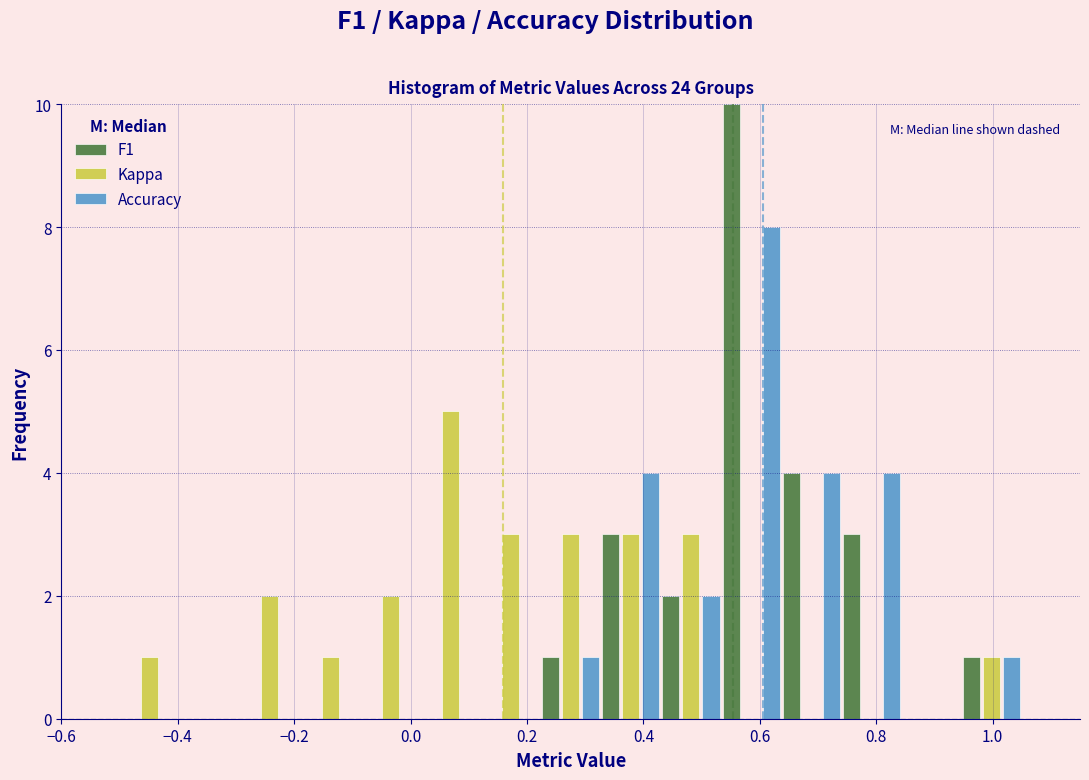

Reading left to right, list every range on the x-axis with the height of the bar of each series over it. Neither the bar edges nor the heights are printed on the chart, so give them approximately, as read against the axes.

-0.50 to -0.40: F1=0	Kappa=1	Accuracy=0
-0.40 to -0.30: F1=0	Kappa=0	Accuracy=0
-0.30 to -0.18: F1=0	Kappa=2	Accuracy=0
-0.18 to -0.08: F1=0	Kappa=1	Accuracy=0
-0.08 to 0.02: F1=0	Kappa=2	Accuracy=0
0.02 to 0.12: F1=0	Kappa=5	Accuracy=0
0.12 to 0.22: F1=0	Kappa=3	Accuracy=0
0.22 to 0.32: F1=1	Kappa=3	Accuracy=1
0.32 to 0.44: F1=3	Kappa=3	Accuracy=4
0.44 to 0.54: F1=2	Kappa=3	Accuracy=2
0.54 to 0.64: F1=10	Kappa=0	Accuracy=8
0.64 to 0.74: F1=4	Kappa=0	Accuracy=4
0.74 to 0.84: F1=3	Kappa=0	Accuracy=4
0.84 to 0.94: F1=0	Kappa=0	Accuracy=0
0.94 to 1.06: F1=1	Kappa=1	Accuracy=1